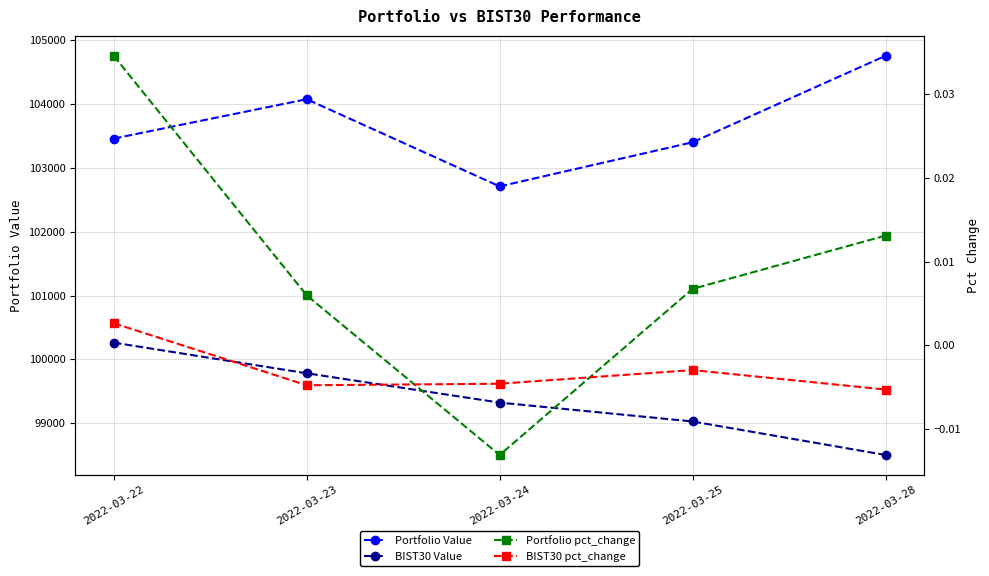

List the labels in order of Portfolio Value value, largest first.

2022-03-28, 2022-03-23, 2022-03-22, 2022-03-25, 2022-03-24